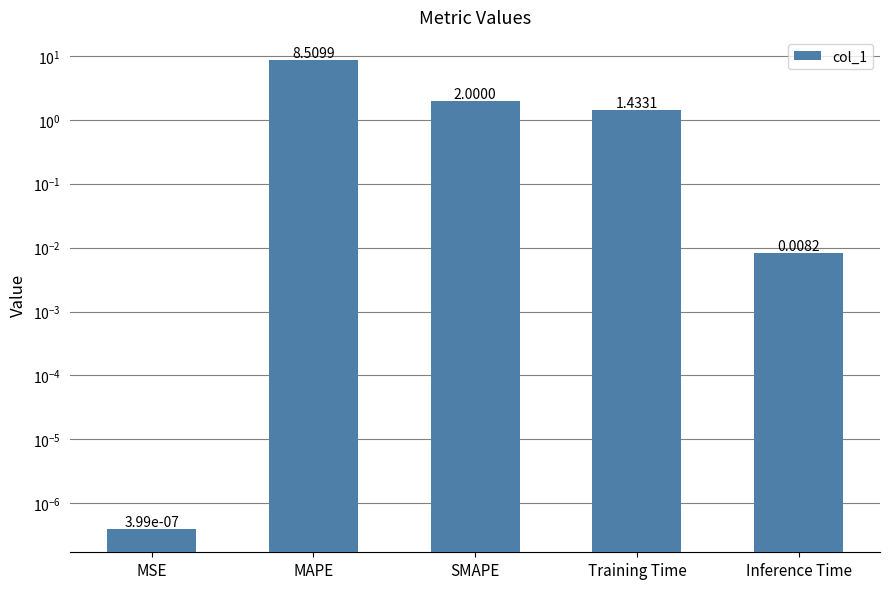

What is the maximum value shown in the chart?

8.5